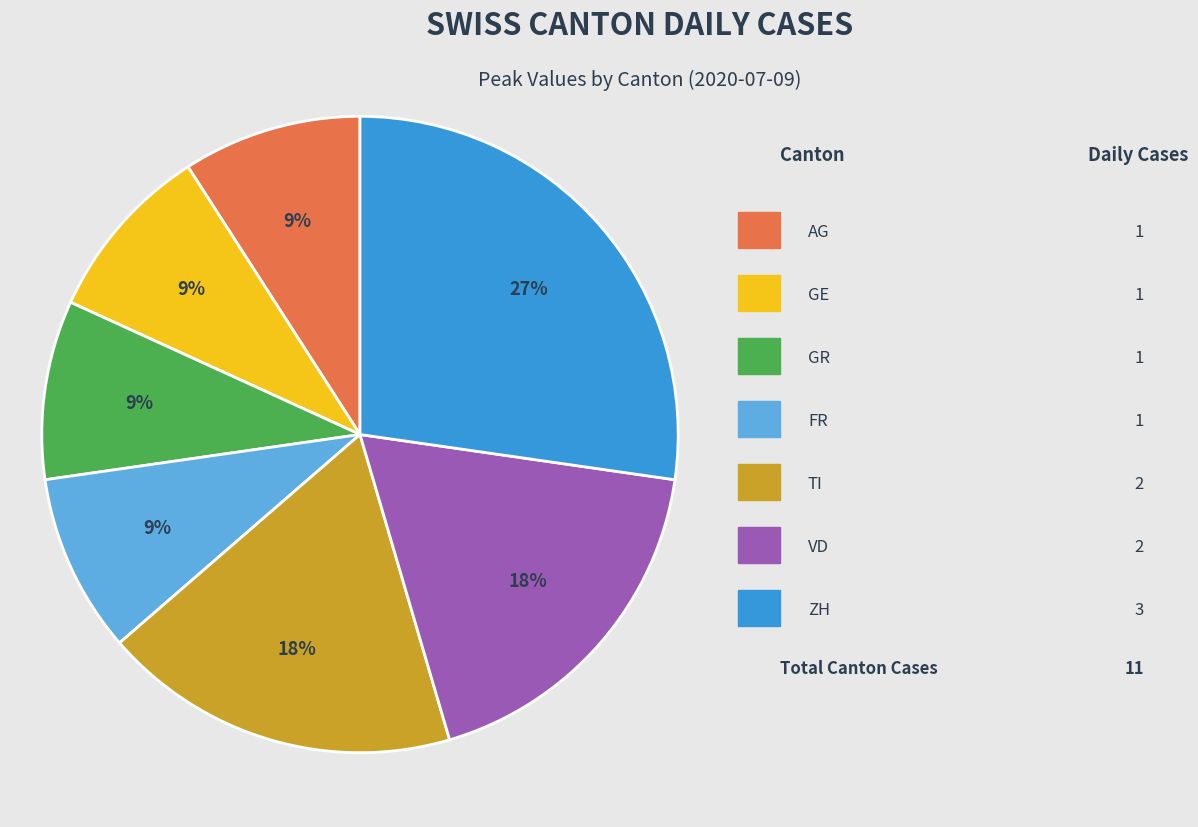

Is there any slice that represents more than half of the pie?

No